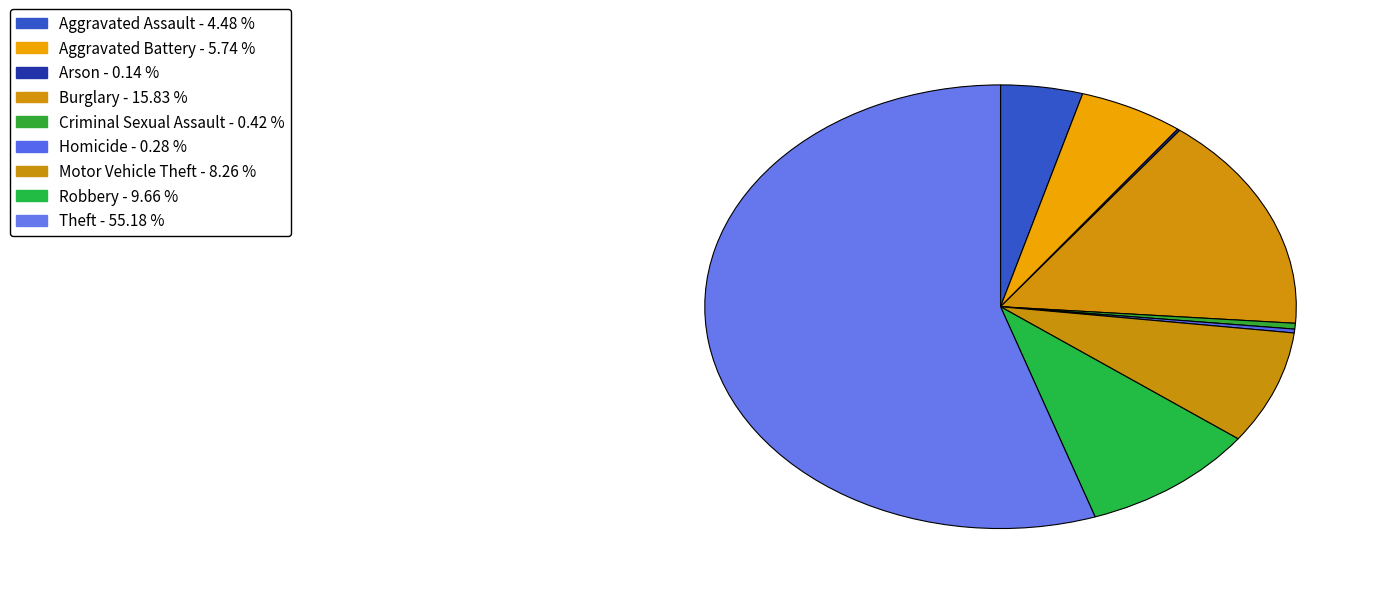

Which slice is the largest?

Theft